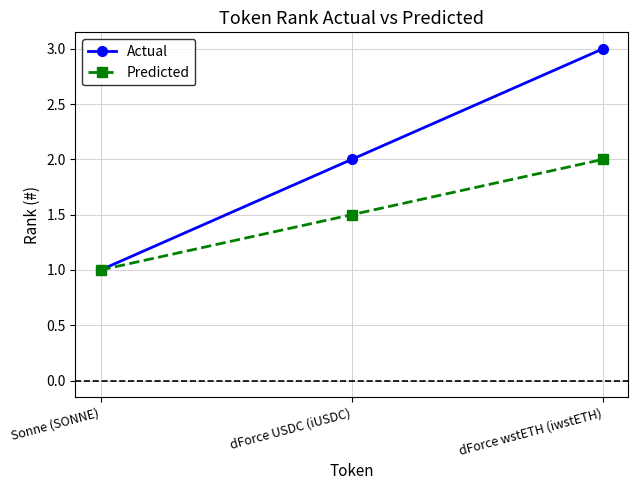

Does the chart display data point markers on the line(s)?

Yes